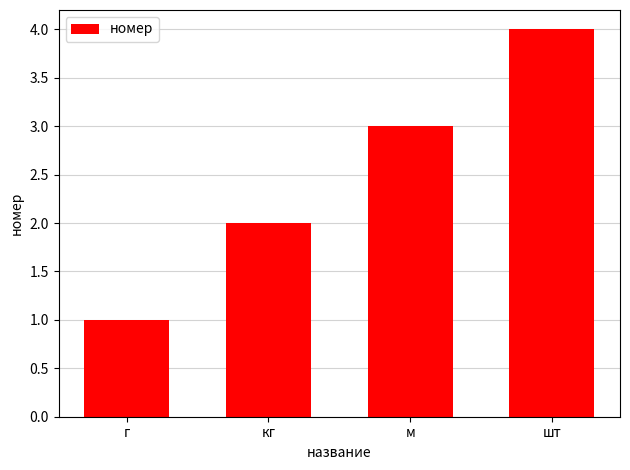

Reading left to right, what are all the values shown in this chart?

г=1	кг=2	м=3	шт=4